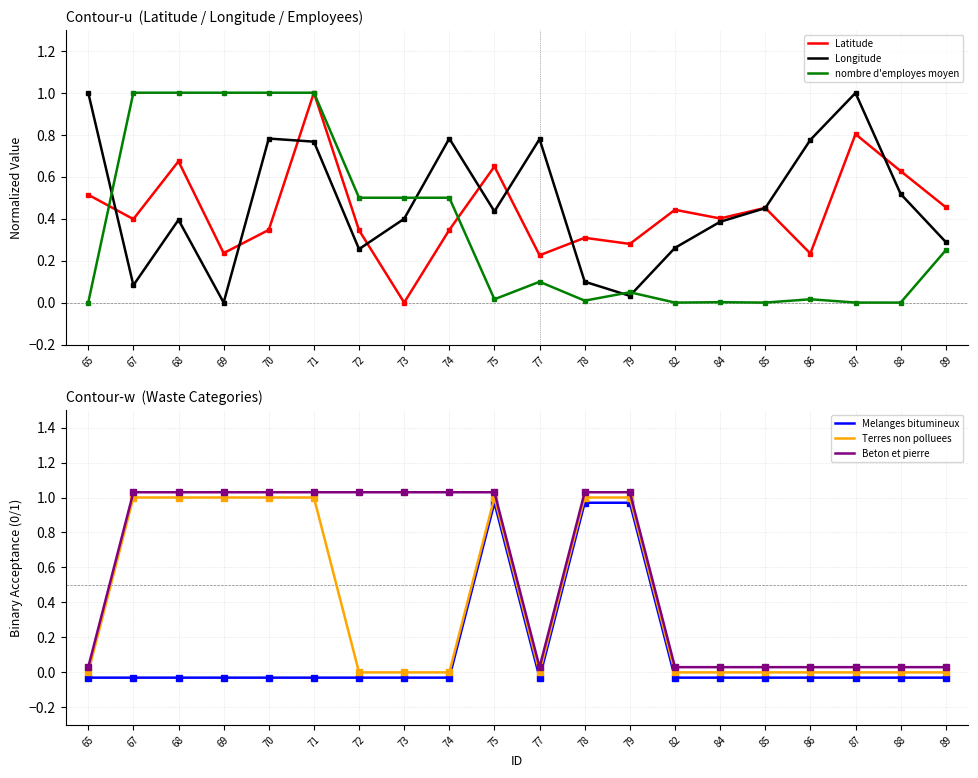

Reading left to right, what are all the values shown in this chart?

Latitude: 0.5	0.4	0.7	0.2	0.3	1.0	0.3	0.0	0.3	0.6	0.2	0.3	0.3	0.4	0.4	0.5	0.2	0.8	0.6	0.5
Longitude: 1.0	0.1	0.4	0.0	0.8	0.8	0.3	0.4	0.8	0.4	0.8	0.1	0.0	0.3	0.4	0.5	0.8	1.0	0.5	0.3
nombre d'employes moyen: 0.0	1.0	1.0	1.0	1.0	1.0	0.5	0.5	0.5	0.0	0.1	0.0	0.0	0.0	0.0	0.0	0.0	0.0	0.0	0.2
Melanges bitumineux: -0.0	-0.0	-0.0	-0.0	-0.0	-0.0	-0.0	-0.0	-0.0	1.0	-0.0	1.0	1.0	-0.0	-0.0	-0.0	-0.0	-0.0	-0.0	-0.0
Terres non polluees: 0.0	1.0	1.0	1.0	1.0	1.0	0.0	0.0	0.0	1.0	0.0	1.0	1.0	0.0	0.0	0.0	0.0	0.0	0.0	0.0
Beton et pierre: 0.0	1.0	1.0	1.0	1.0	1.0	1.0	1.0	1.0	1.0	0.0	1.0	1.0	0.0	0.0	0.0	0.0	0.0	0.0	0.0